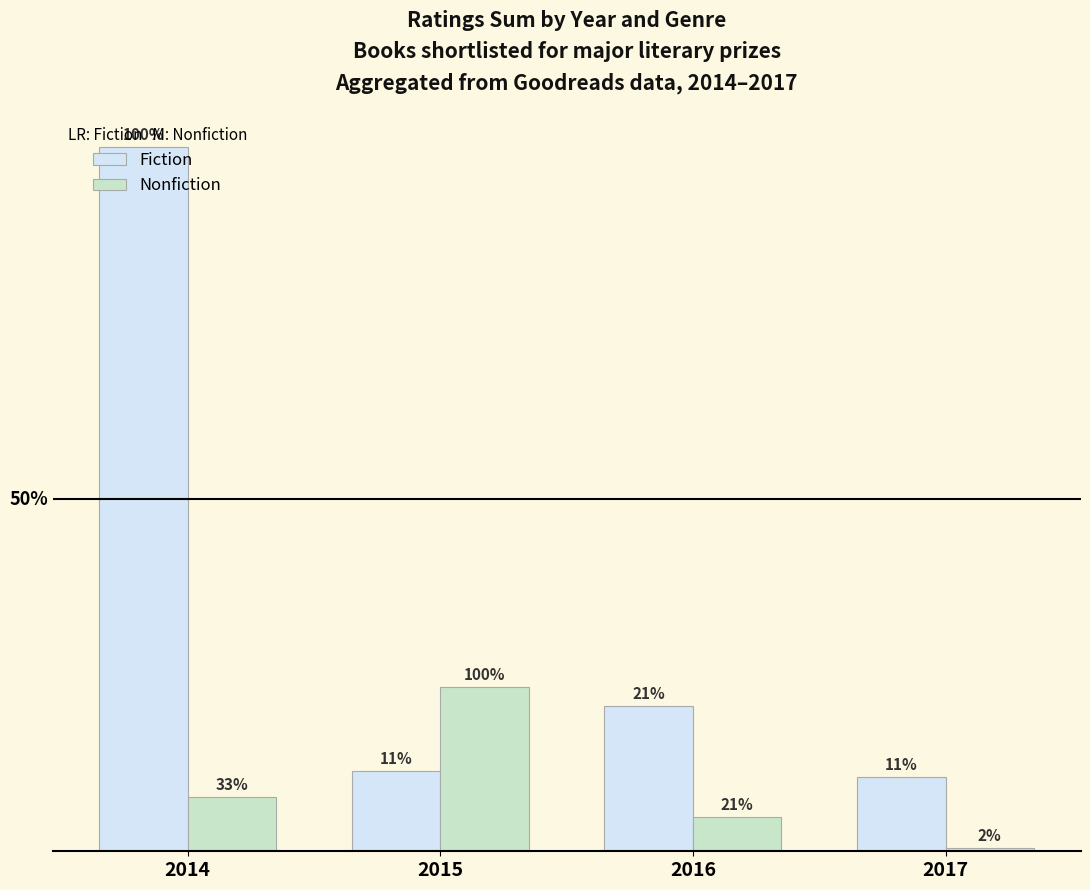

The Nonfiction series shows 203651 at 2014. True or false?

True